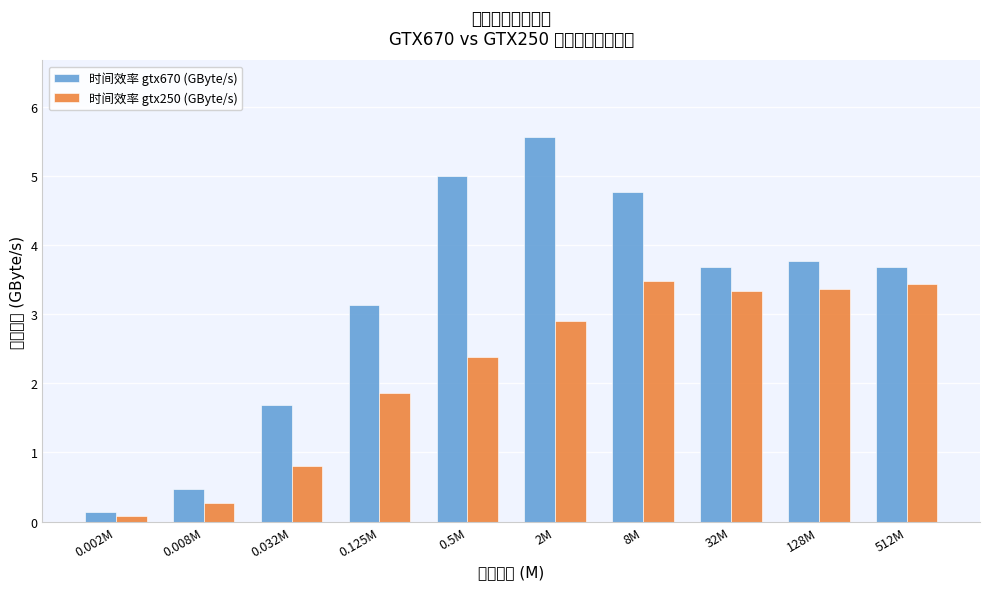

Reading left to right, extract all data points from this chart.

时间效率 gtx670 (GByte/s): 0.1	0.5	1.7	3.1	5.0	5.6	4.8	3.7	3.8	3.7
时间效率 gtx250 (GByte/s): 0.1	0.3	0.8	1.9	2.4	2.9	3.5	3.3	3.4	3.4